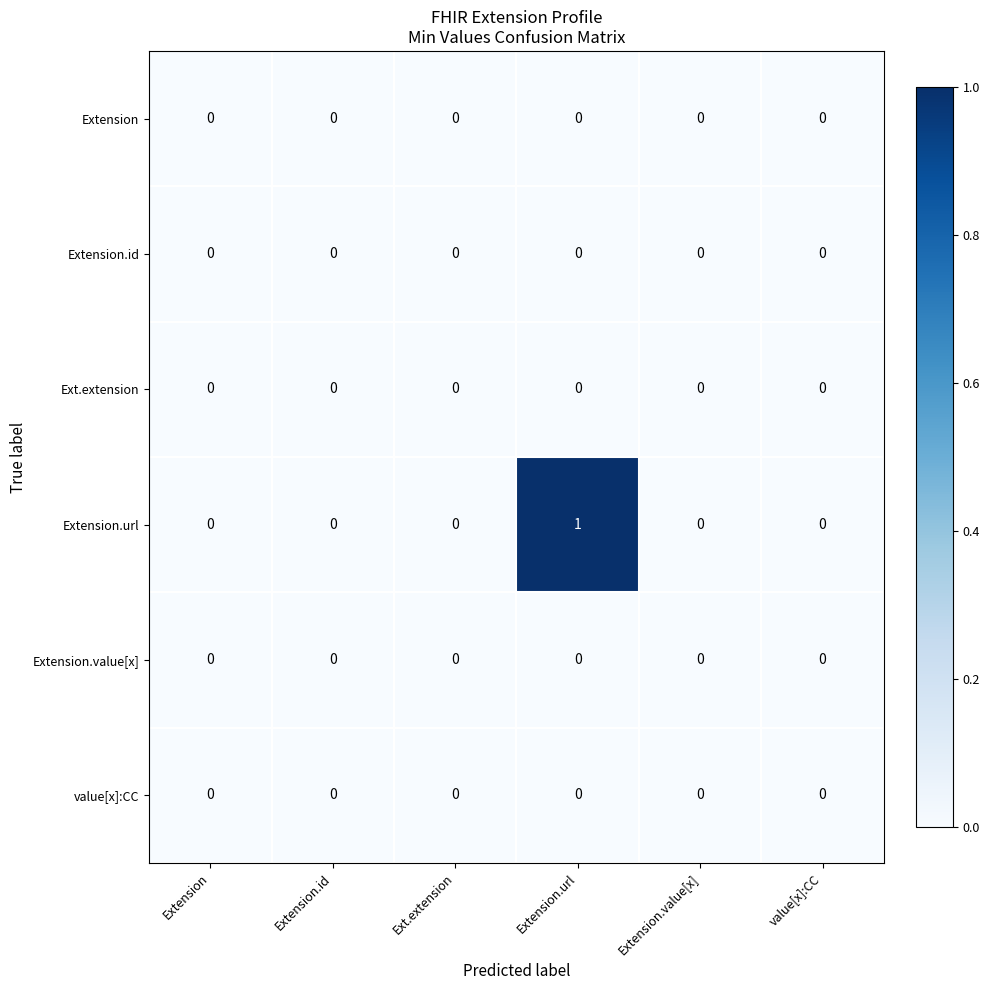

What is the total value across all series at Extension.url?

1